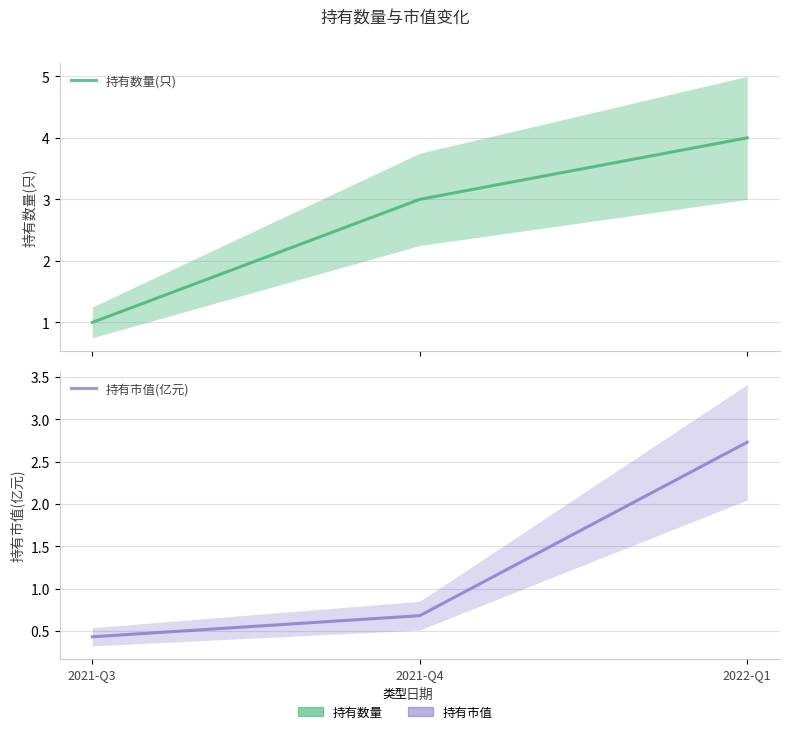

Reading left to right, what are all the values shown in this chart?

持有数量(只): 2021-Q3=1.0	2021-Q4=3.0	2022-Q1=4.0
持有市值(亿元): 2021-Q3=0.4	2021-Q4=0.7	2022-Q1=2.7